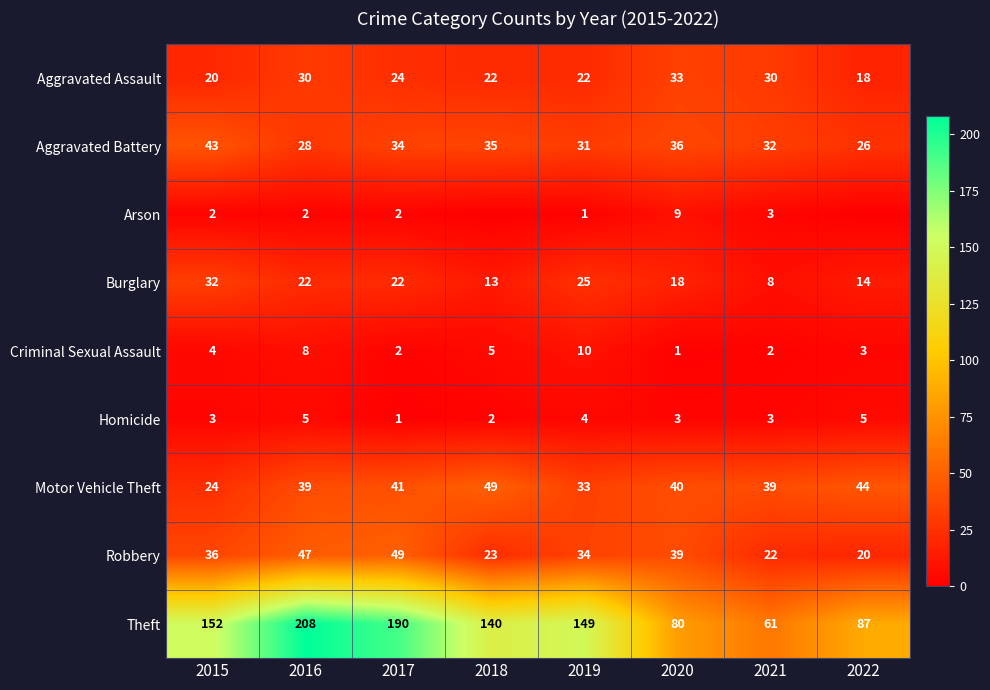

Is the value of Criminal Sexual Assault at 2020 greater than the value of Robbery at 2021?

No